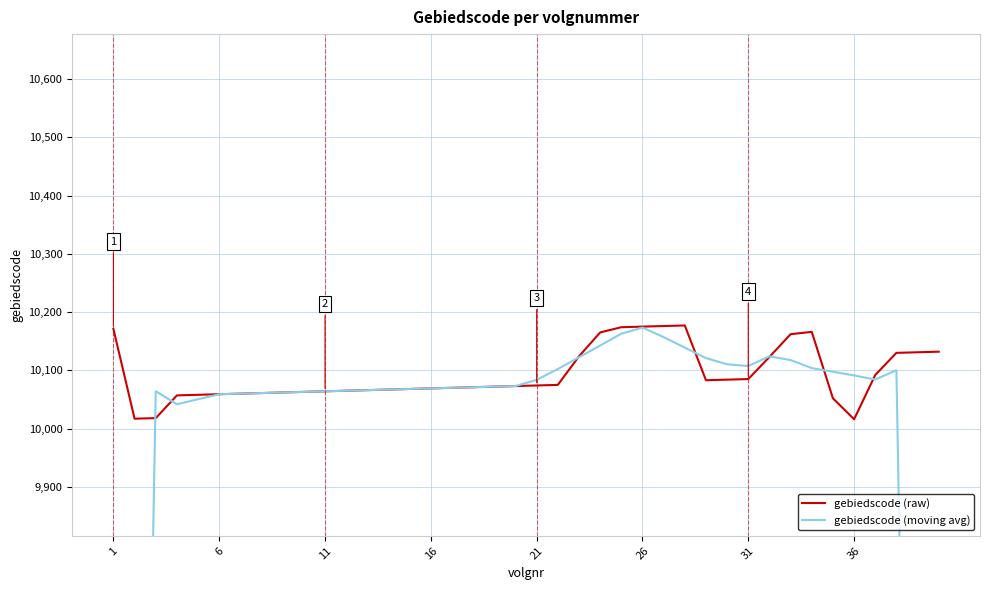

What is the highest value of the gebiedscode (raw) series?

10177